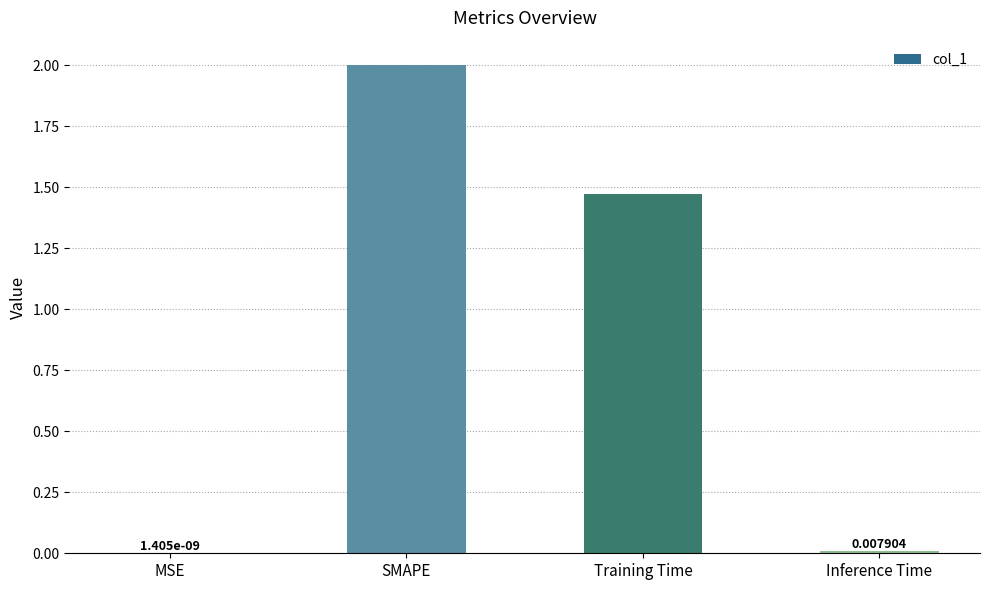

What is the change in value from SMAPE to Inference Time?

-2.0